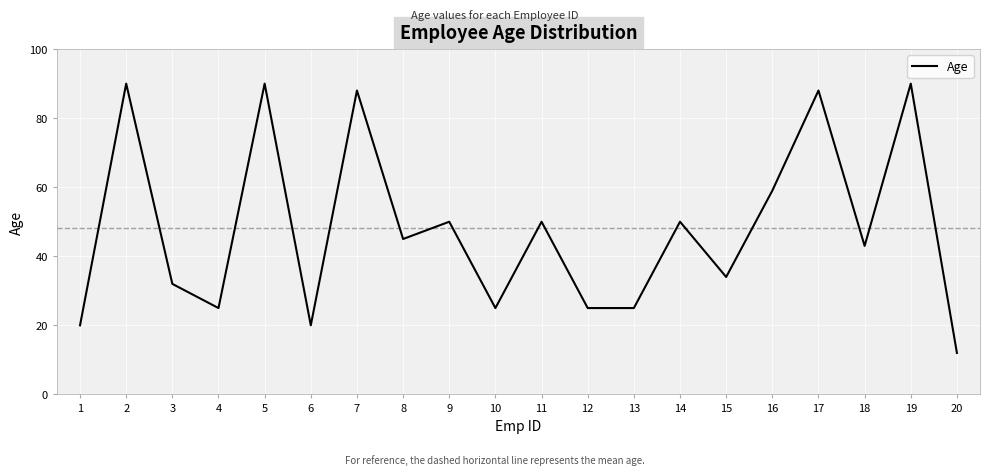

Reading left to right, list all the values displayed in this chart.

20	90	32	25	90	20	88	45	50	25	50	25	25	50	34	59	88	43	90	12